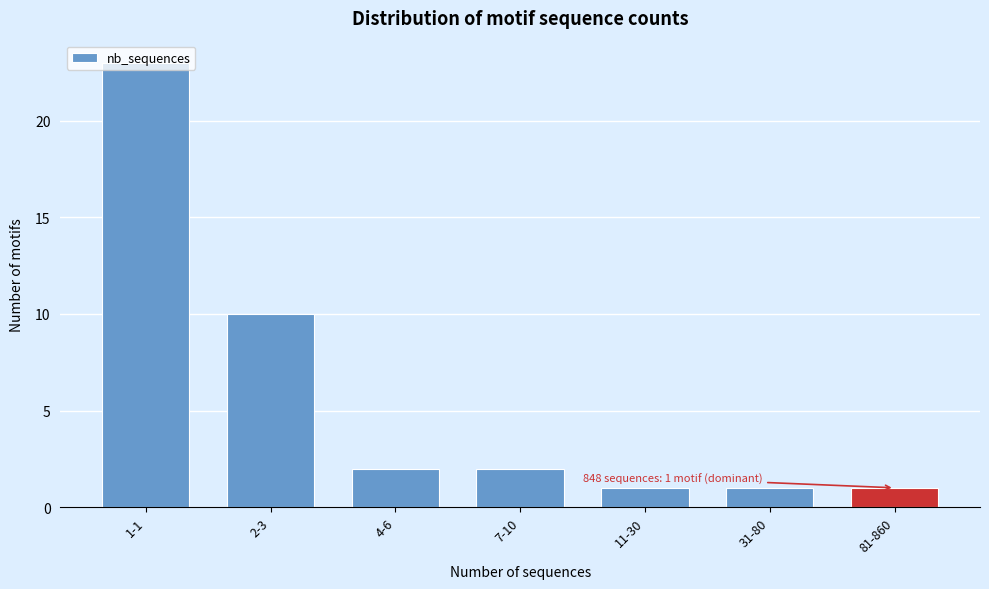

What is the label of the 7th bar from the right?

1-1